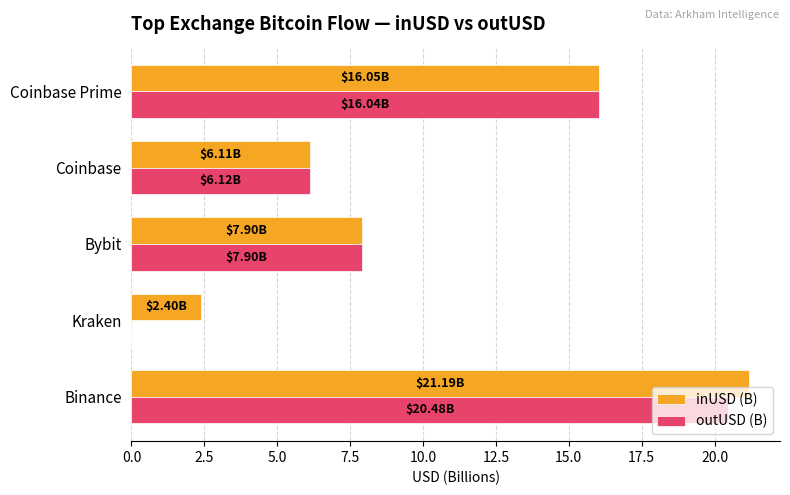

What is the sum of all inUSD (B) values?

53.6